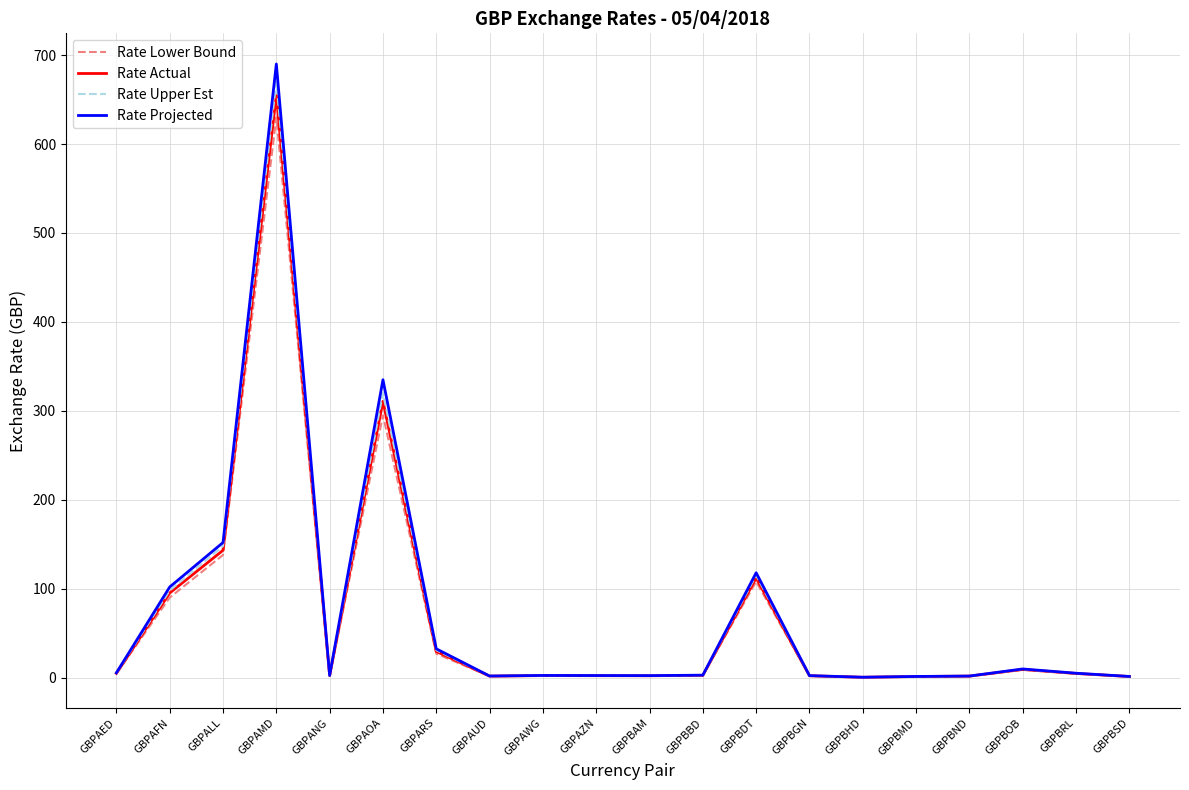

At which category is the sum across all series the highest?

GBPAMD